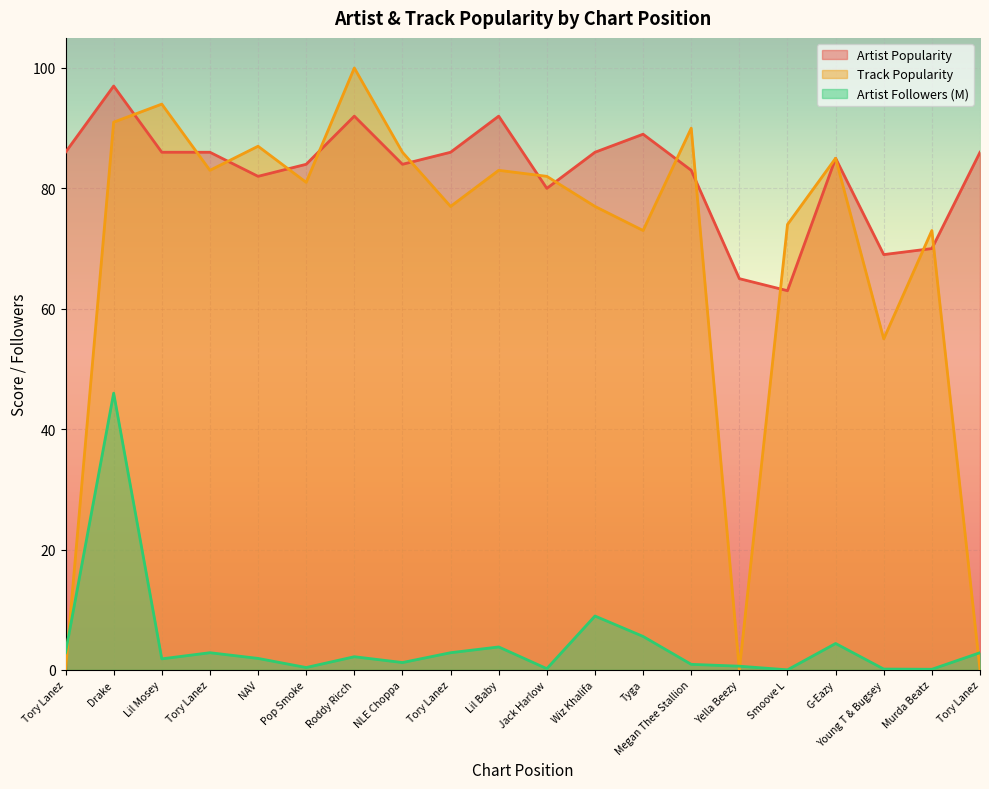

What is the difference between the second highest and second lowest values in the Artist Popularity series?

27.0